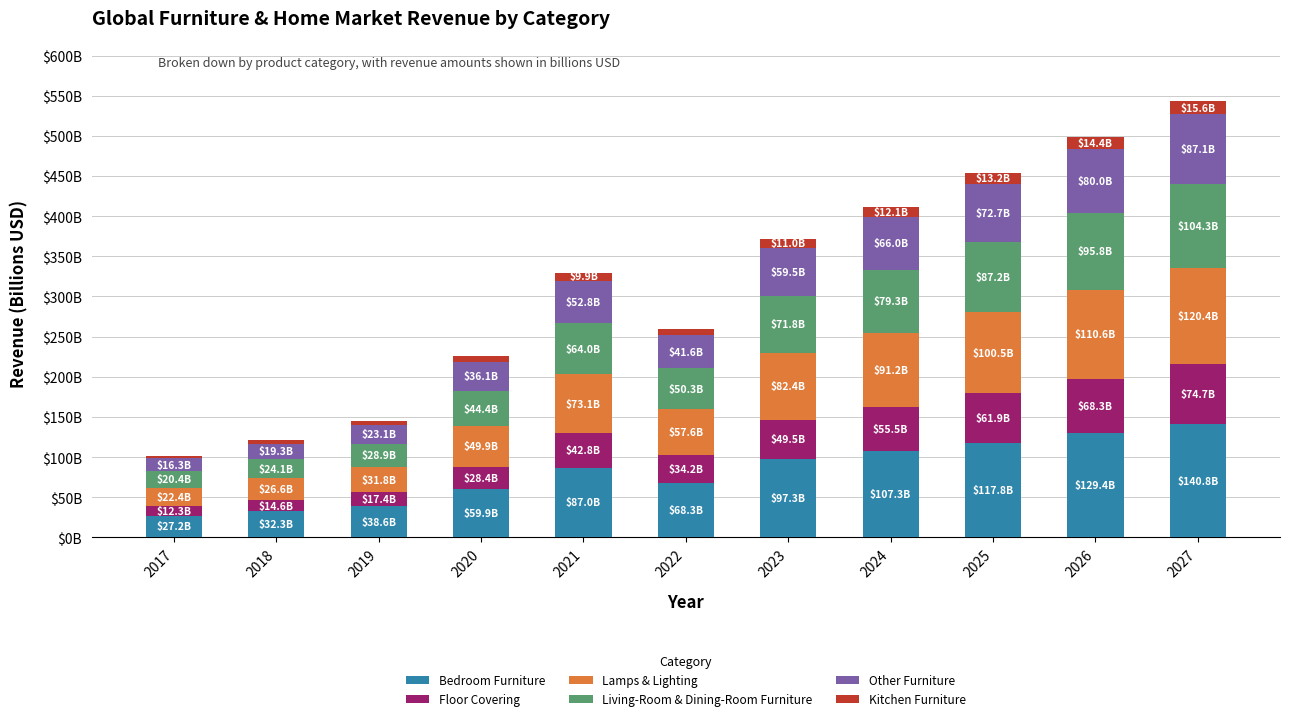

What are all the series names shown in the legend?

Bedroom Furniture, Floor Covering, Lamps & Lighting, Living-Room & Dining-Room Furniture, Other Furniture, Kitchen Furniture